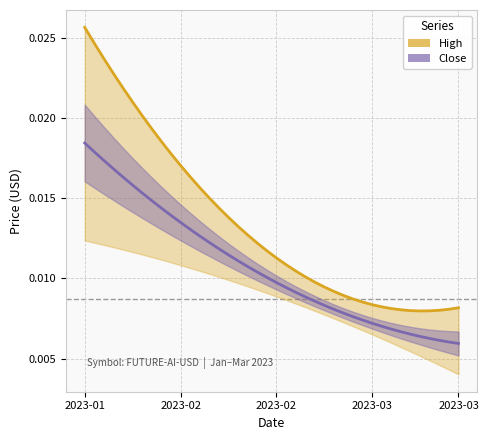

Which series has the widest spread of values?

High